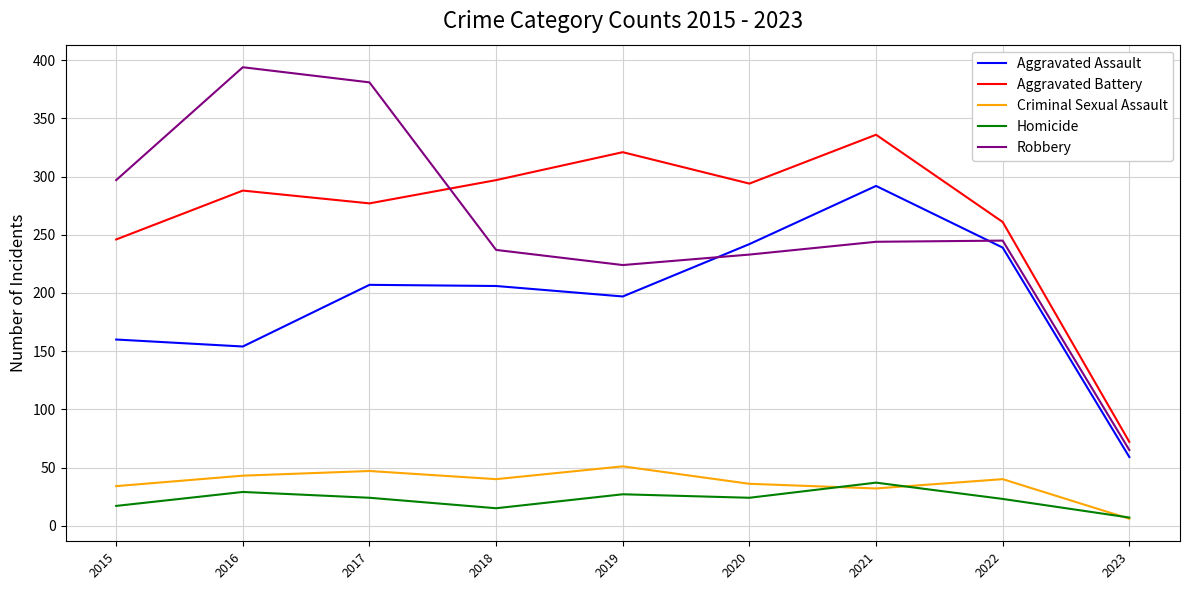

At which category does the chart reach its peak across all series?

2016